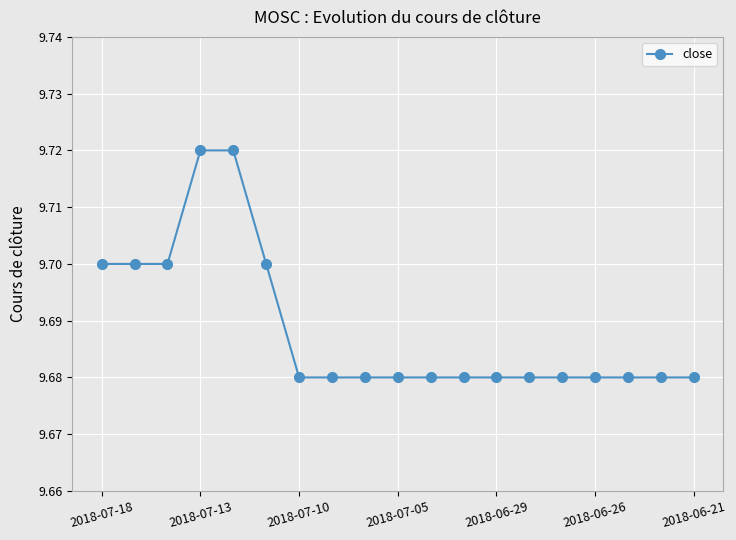

How many values are between 9 and 10?

19